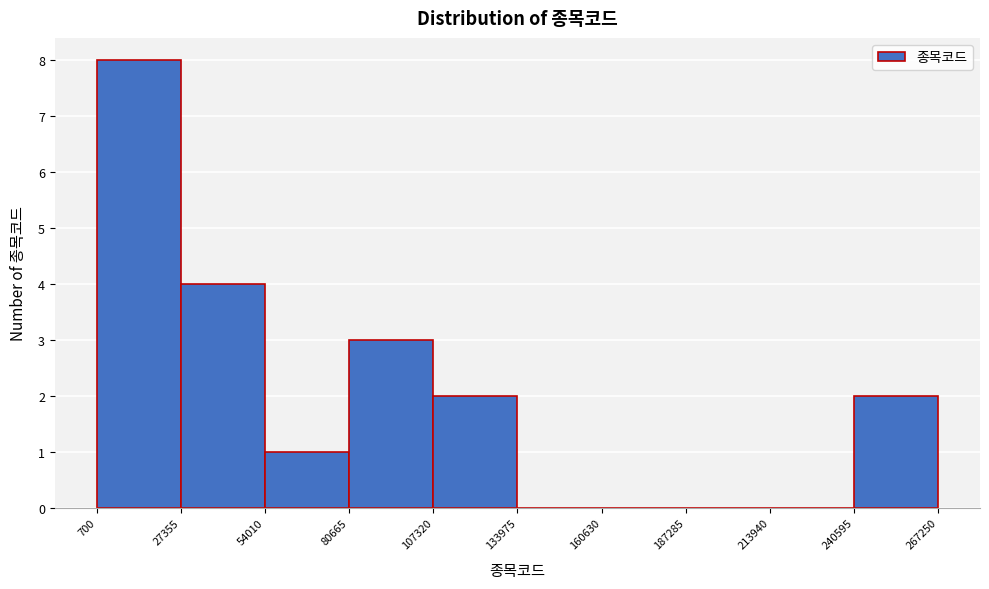

Reading left to right, transcribe this chart: for each bar, give the range it covers on the x-axis and its height. The values are not printed on the chart, so give them approximately, as read against the axis.

700 to 27355: 8
27355 to 54010: 4
54010 to 80665: 1
80665 to 107320: 3
107320 to 133975: 2
133975 to 160630: 0
160630 to 187285: 0
187285 to 213940: 0
213940 to 240595: 0
240595 to 267250: 2